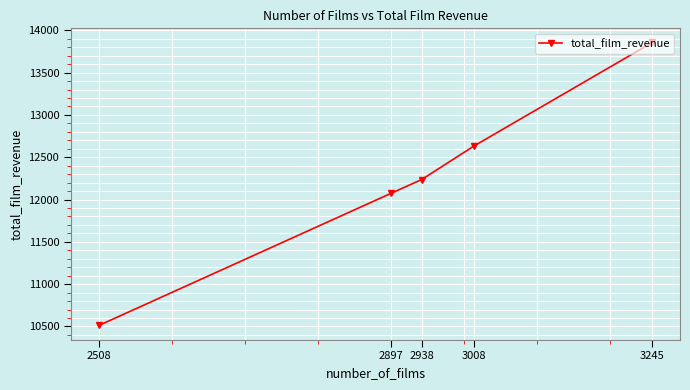

How many lines are shown in the chart?

1